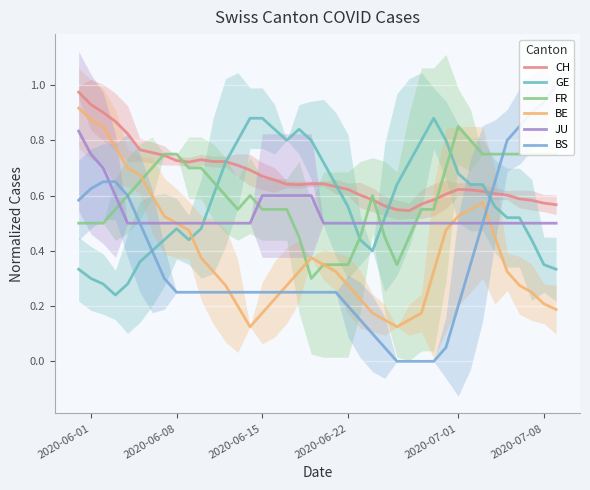

True or false: JU has a value of 0.5 at 2020-07-08.

True